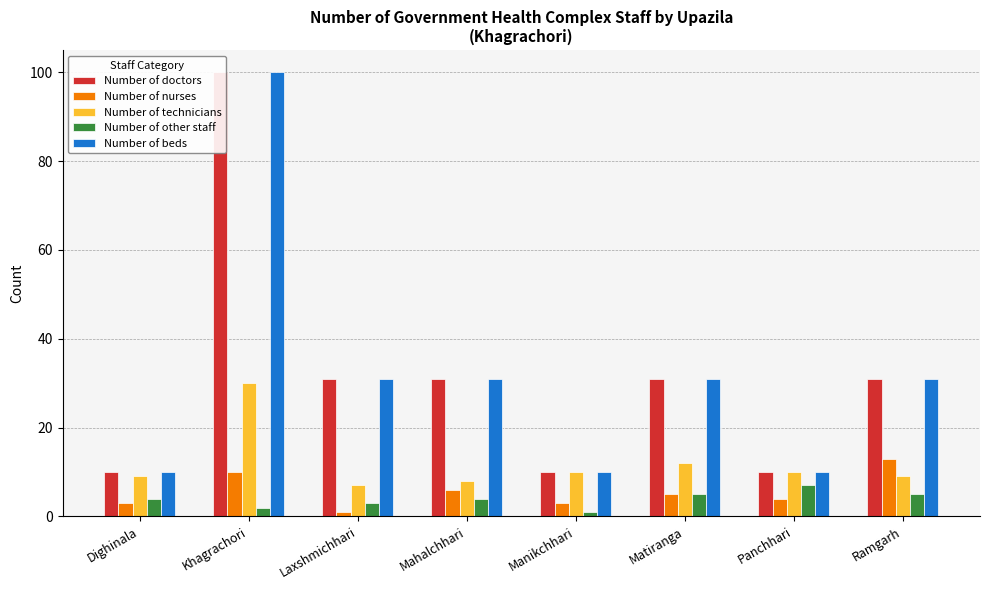

What is the maximum value shown in the chart?

100